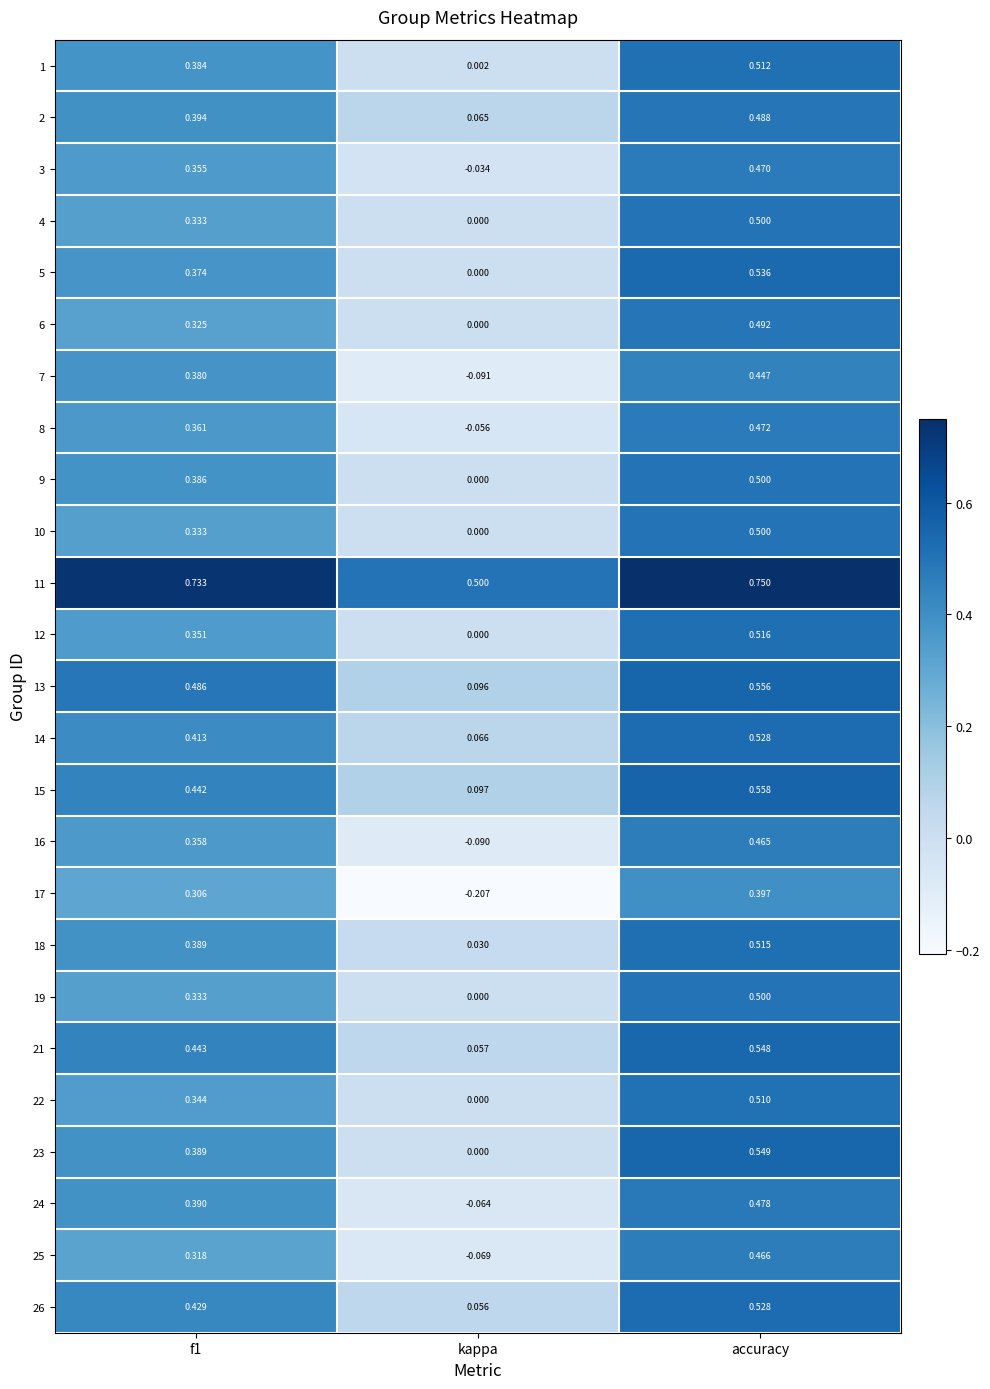

At which label is 24 closest to 0?

kappa